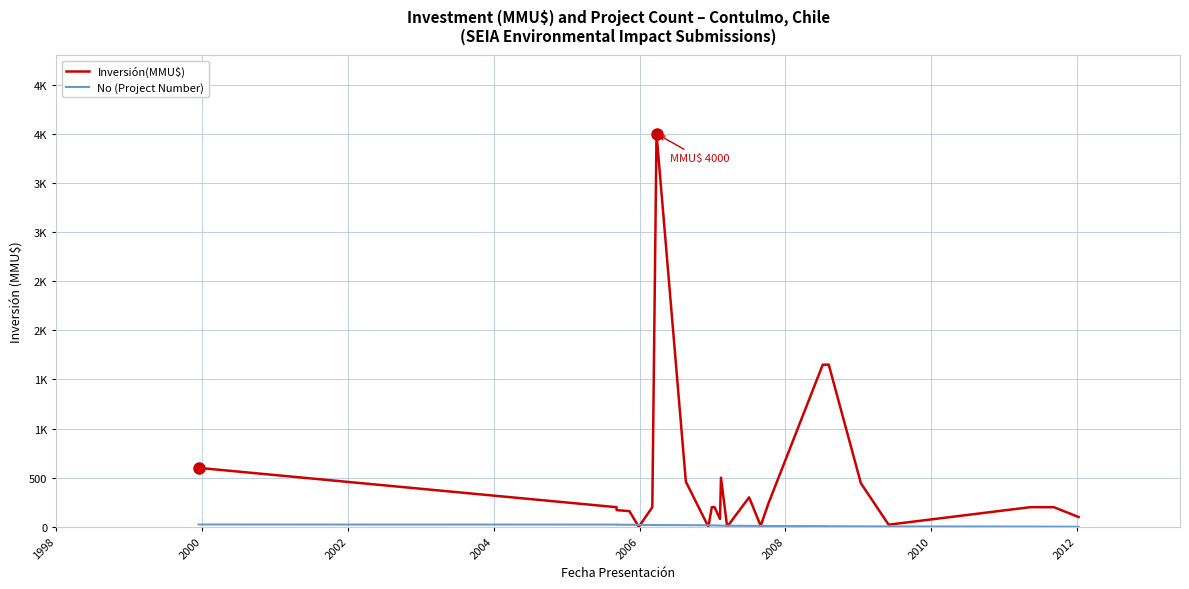

Rank the series at 2000 from lowest to highest value.

No (Project Number), Inversión(MMU$)